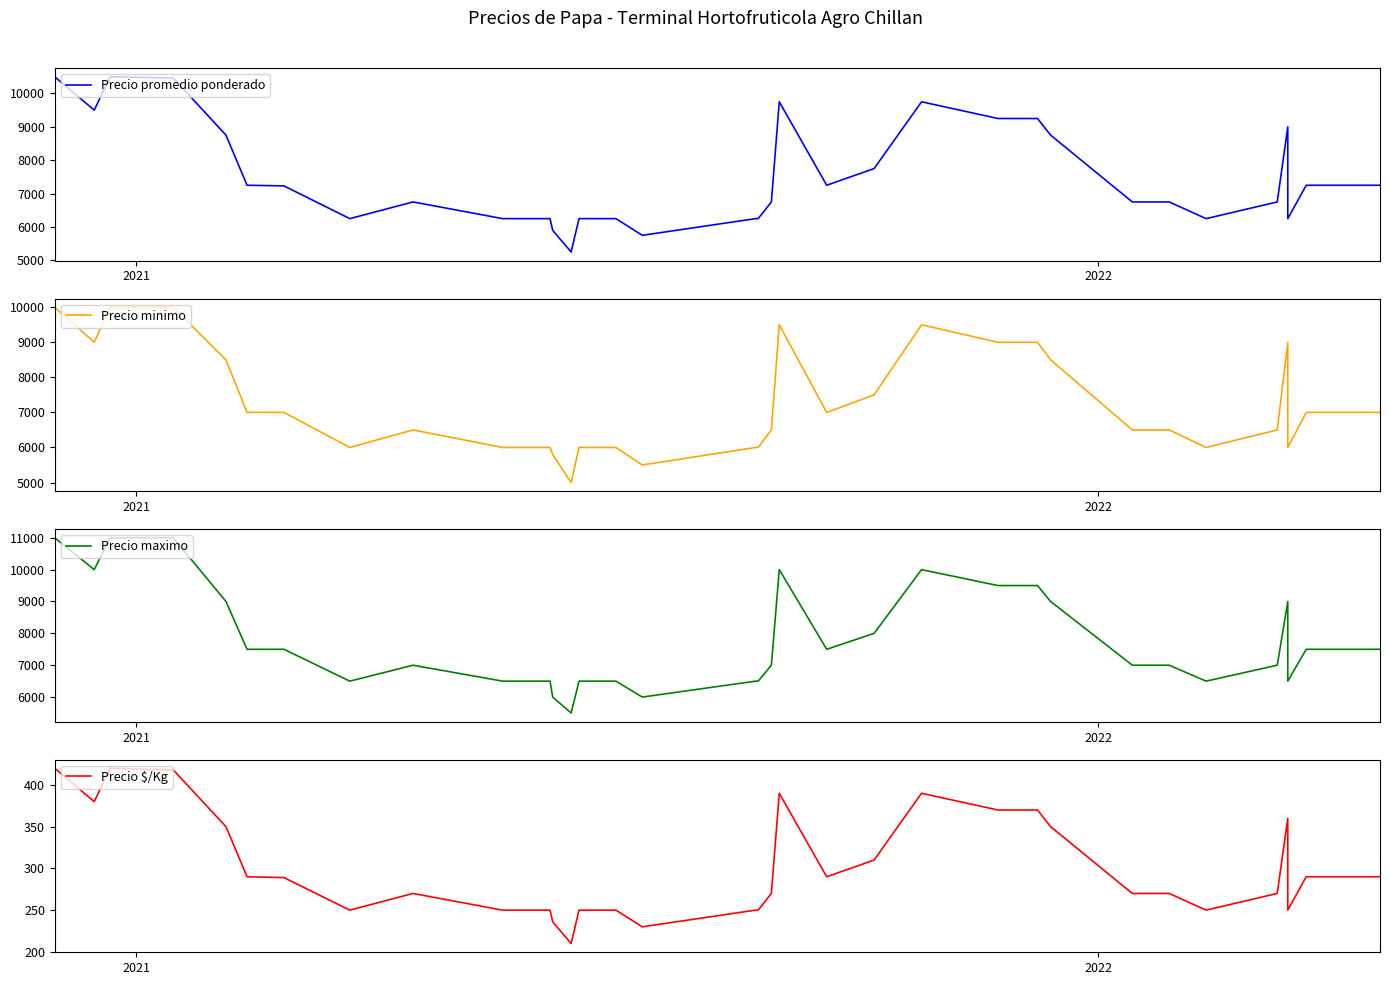

What is the difference between the second highest and minimum values in the Precio maximo series?

5500